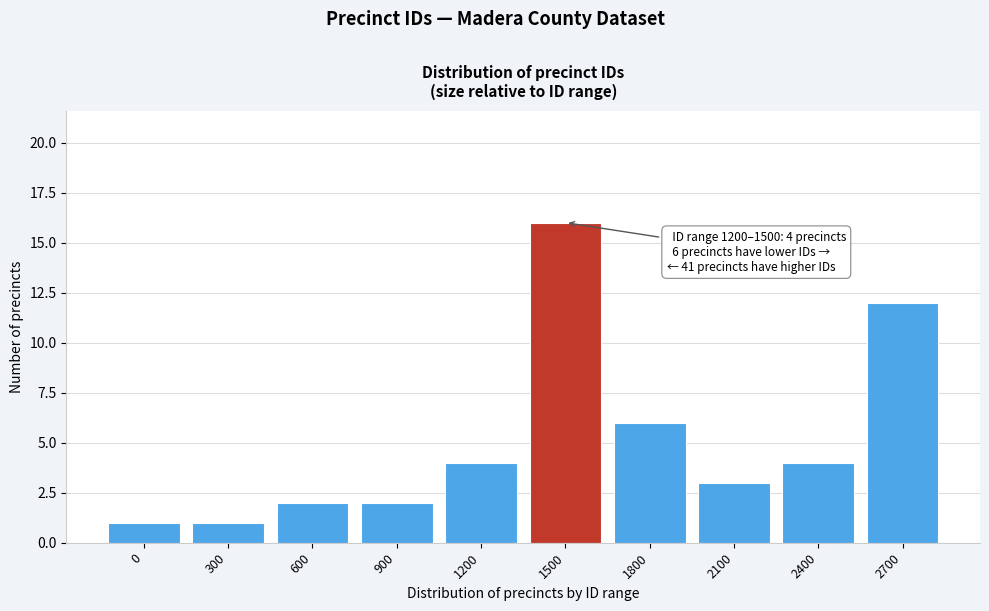

Reading left to right, transcribe all the data shown in this chart.

1	1	2	2	4	16	6	3	4	12